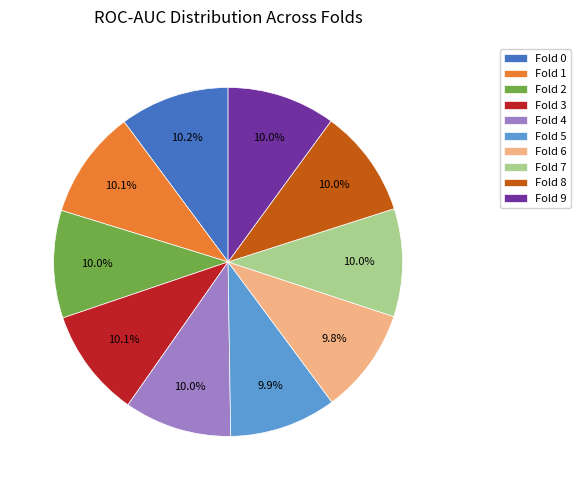

Does Fold 6 account for over 50% of the chart?

No